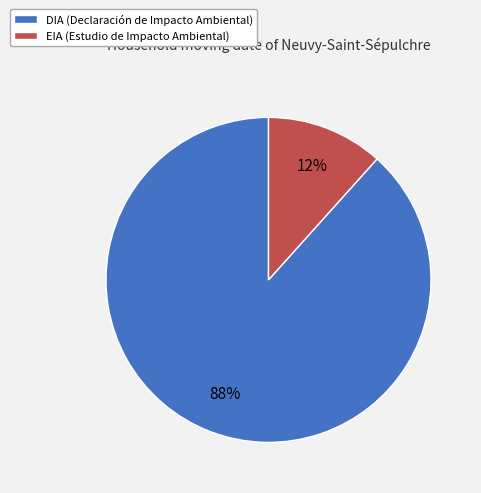

Which category has the biggest portion of the pie?

DIA